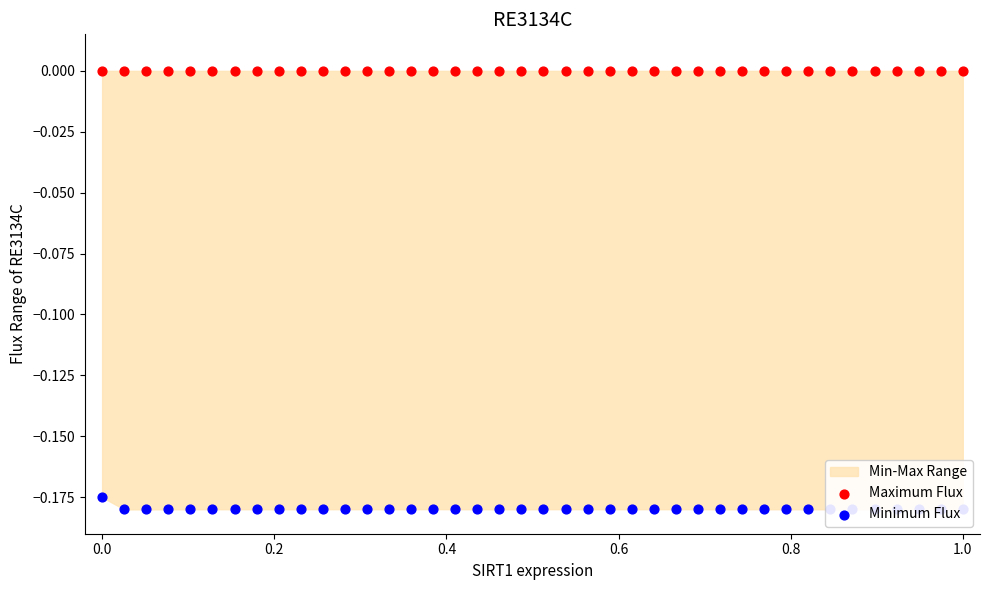

Which series contains the highest Y value?

Maximum Flux